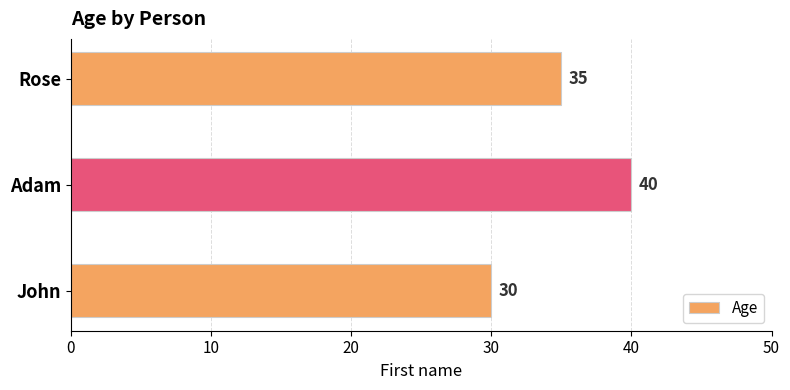

What is the change in value from John to Adam?

+10